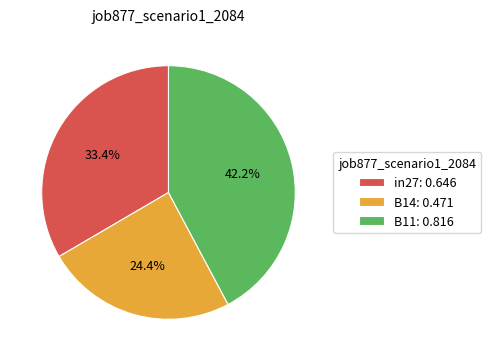

The in27 slice represents 33% of the pie. True or false?

True